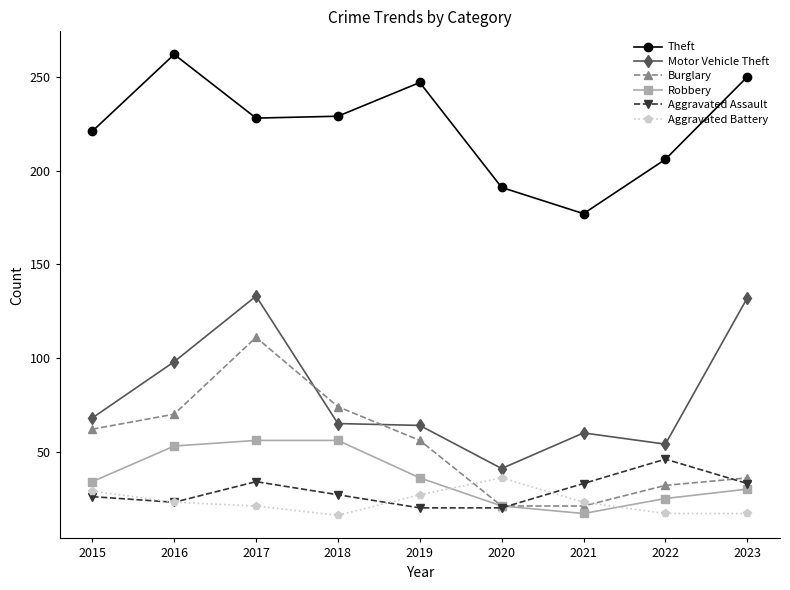

True or false: Burglary and Aggravated Assault cross at least once.

True